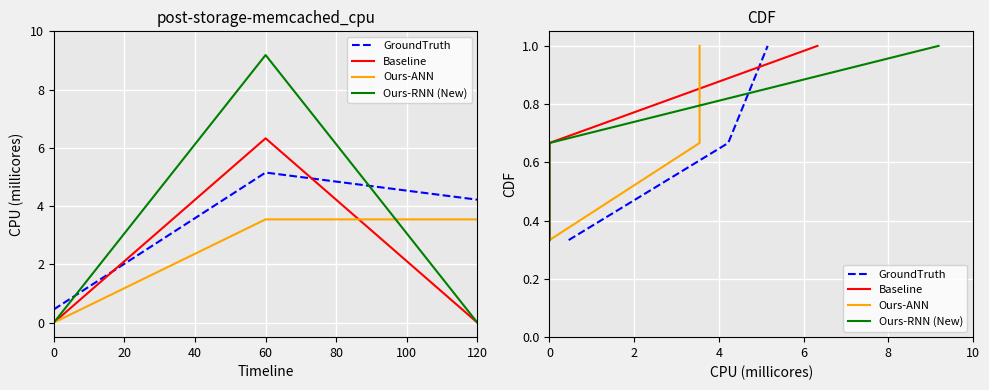

How many lines are shown in the chart?

4